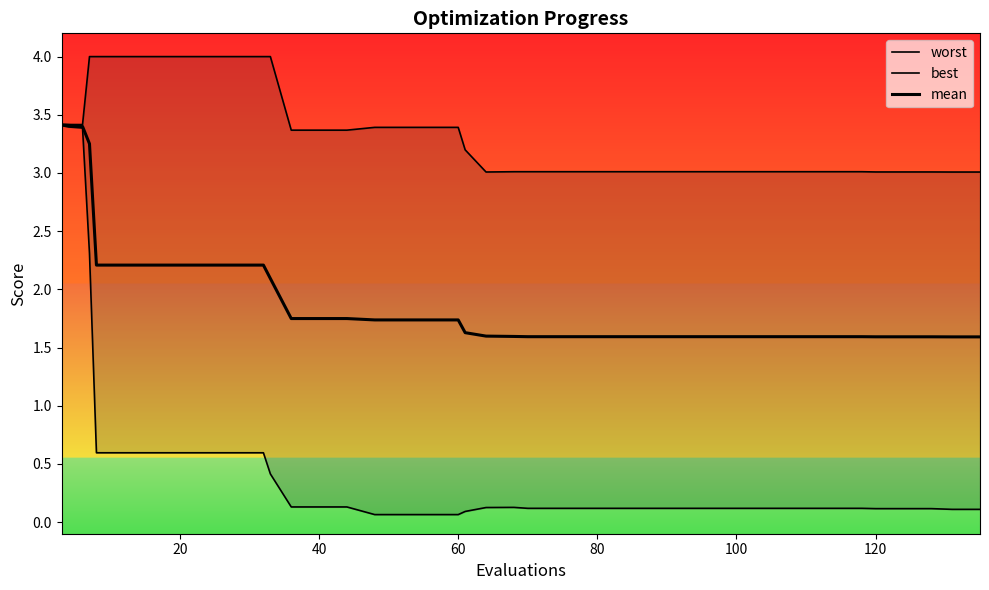

How many distinct data groups are displayed?

3